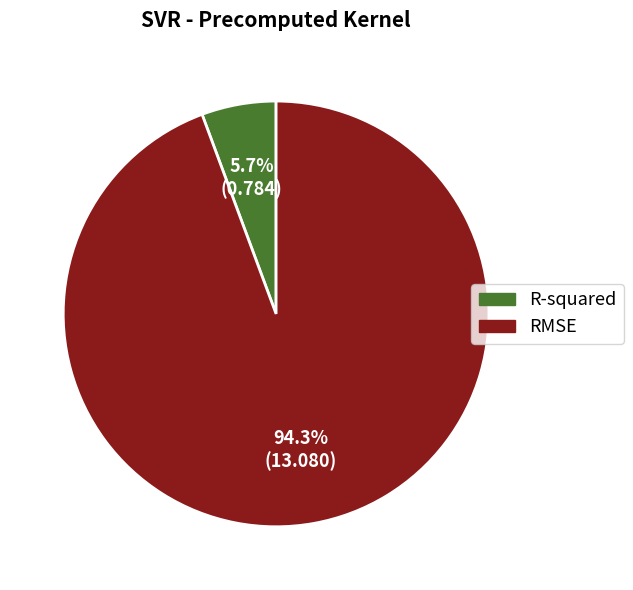

Count the number of slices in the pie.

2